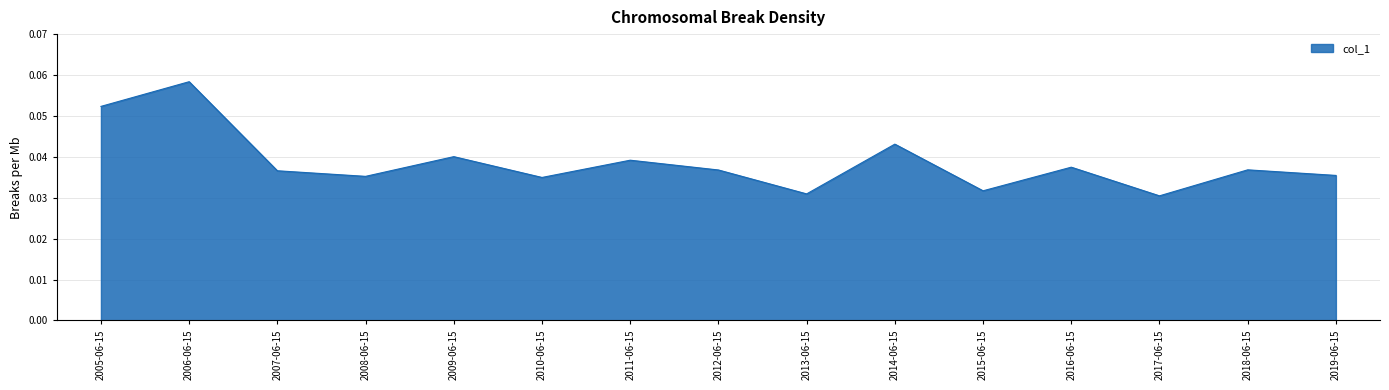

What position from the left is 2008-06-15?

4